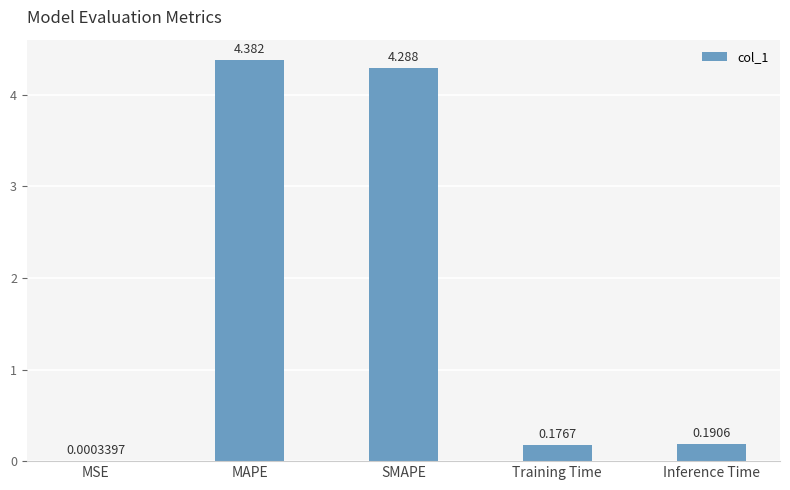

What is the maximum value shown in the chart?

4.4